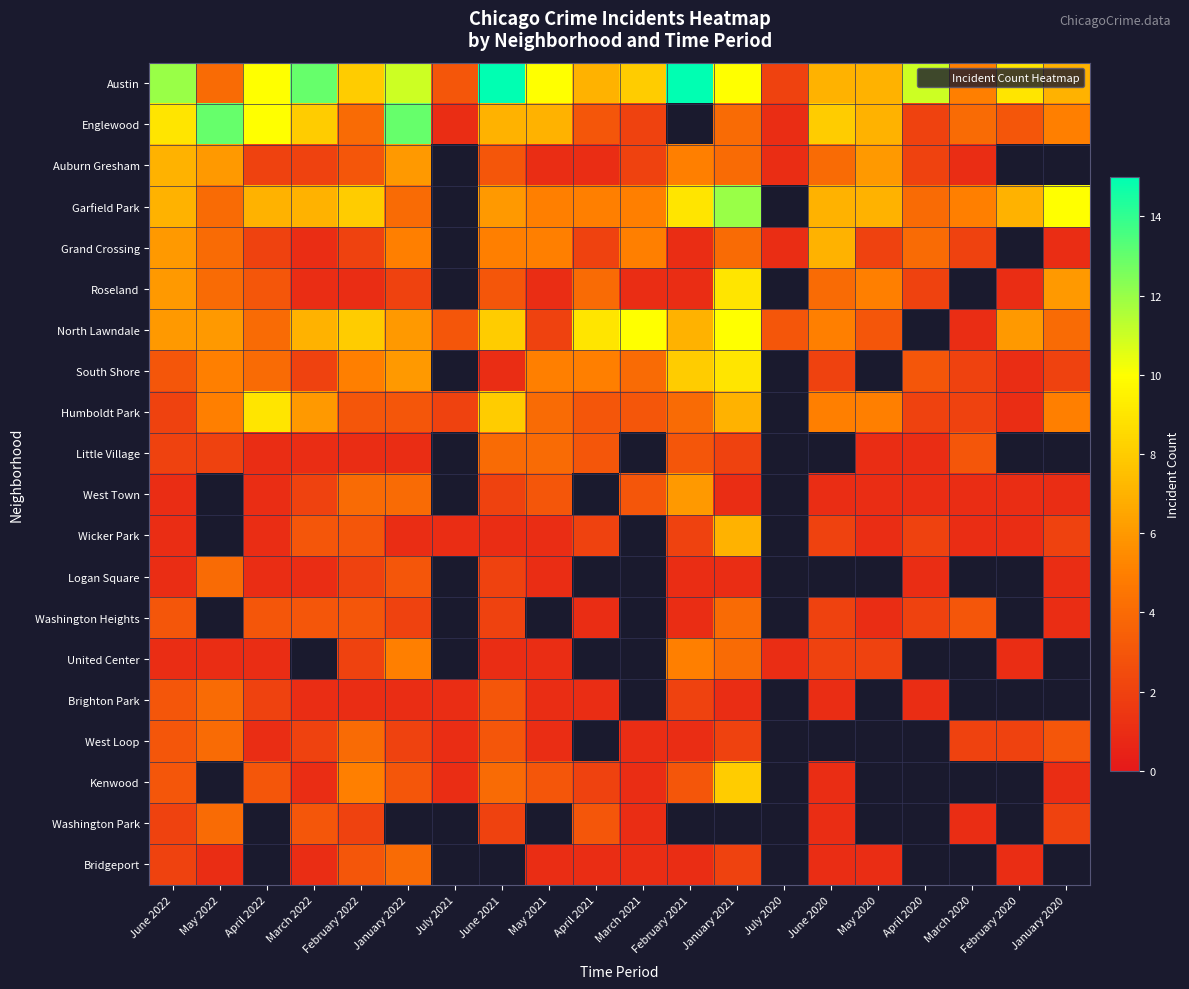

Count the number of data series in this chart.

20